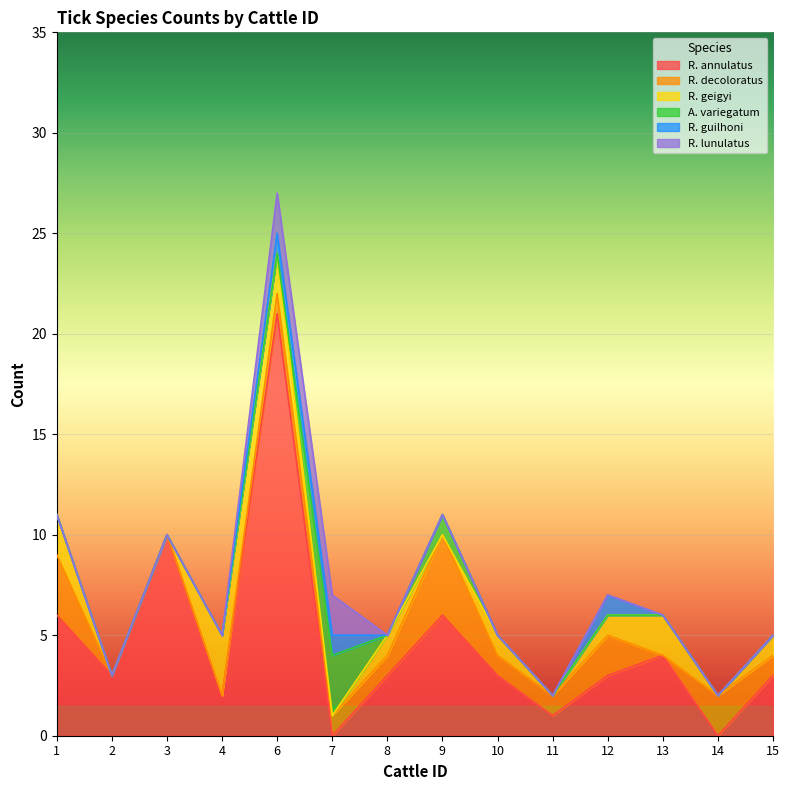

What is the sum of the R. annulatus values at 12 and 10?

6